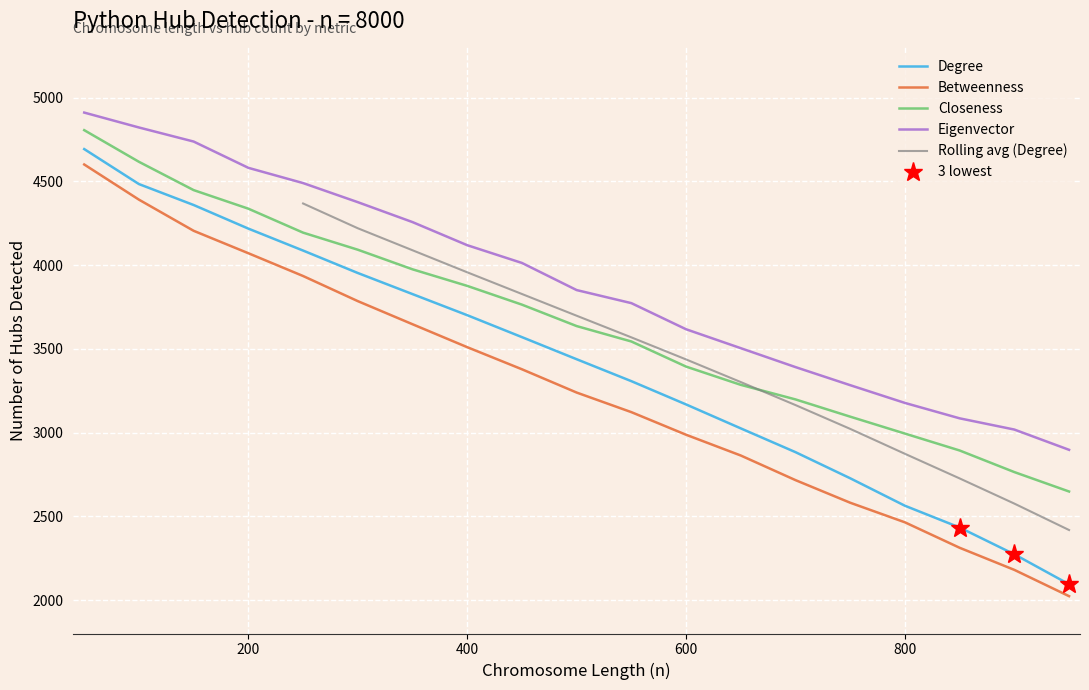

Rank the series by their maximum value, from highest to lowest.

Eigenvector, Closeness, Degree, Betweenness